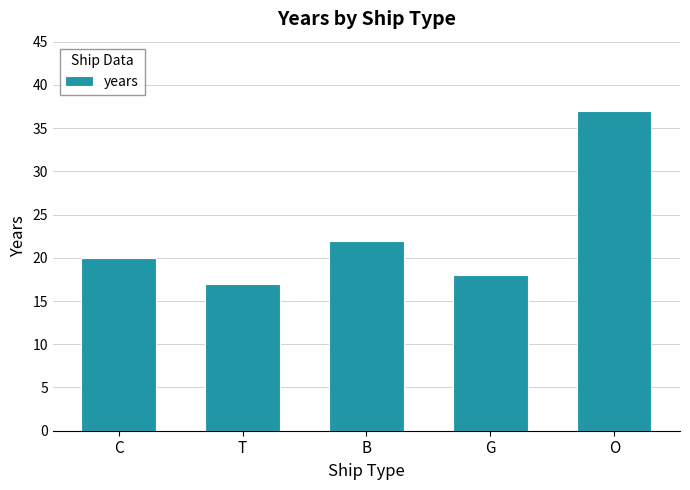

What is the value of the 5th bar from the left?

37